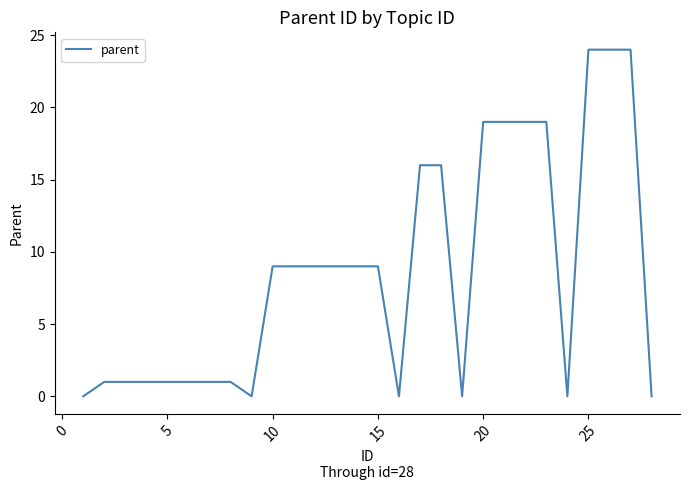

What is the maximum value shown in the chart?

24